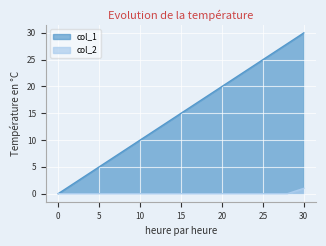

Which series changed the most between 14 and 30?

col_1